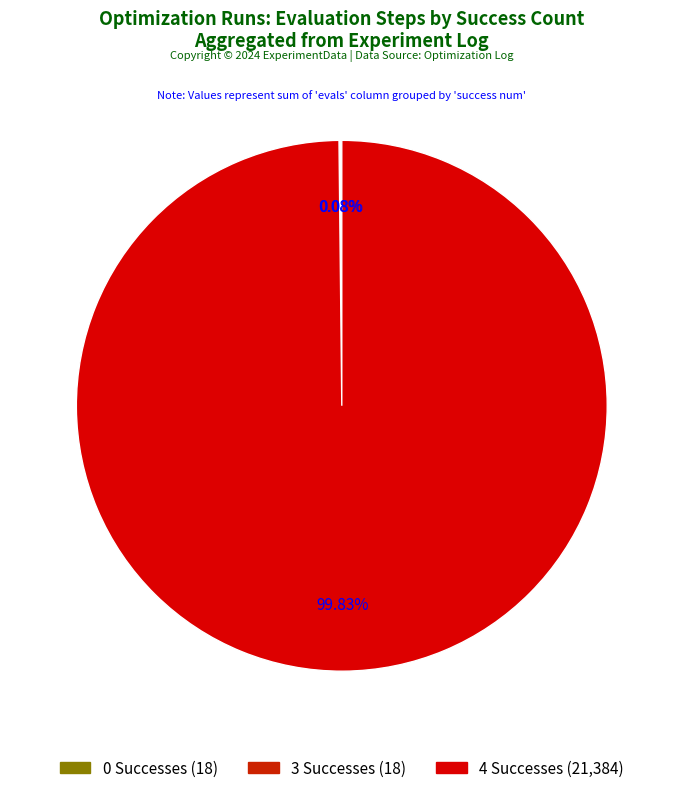

Rank the categories by value from lowest to highest.

success num 0, success num 3, success num 4